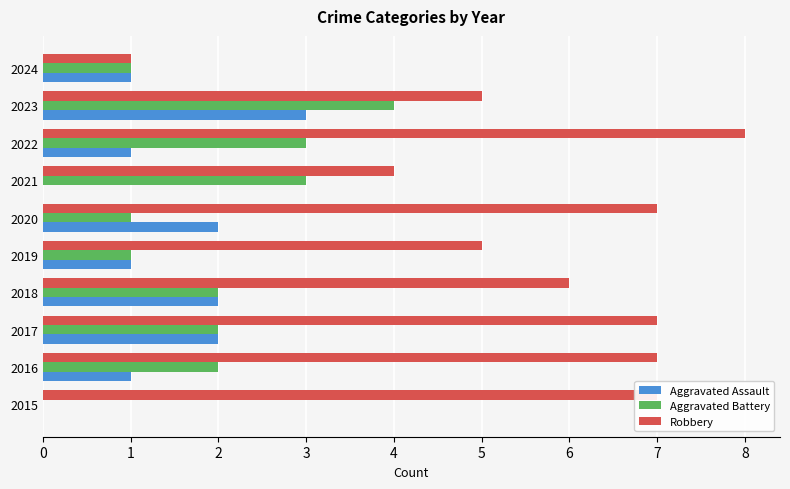

Read the Robbery value at 2020.

7